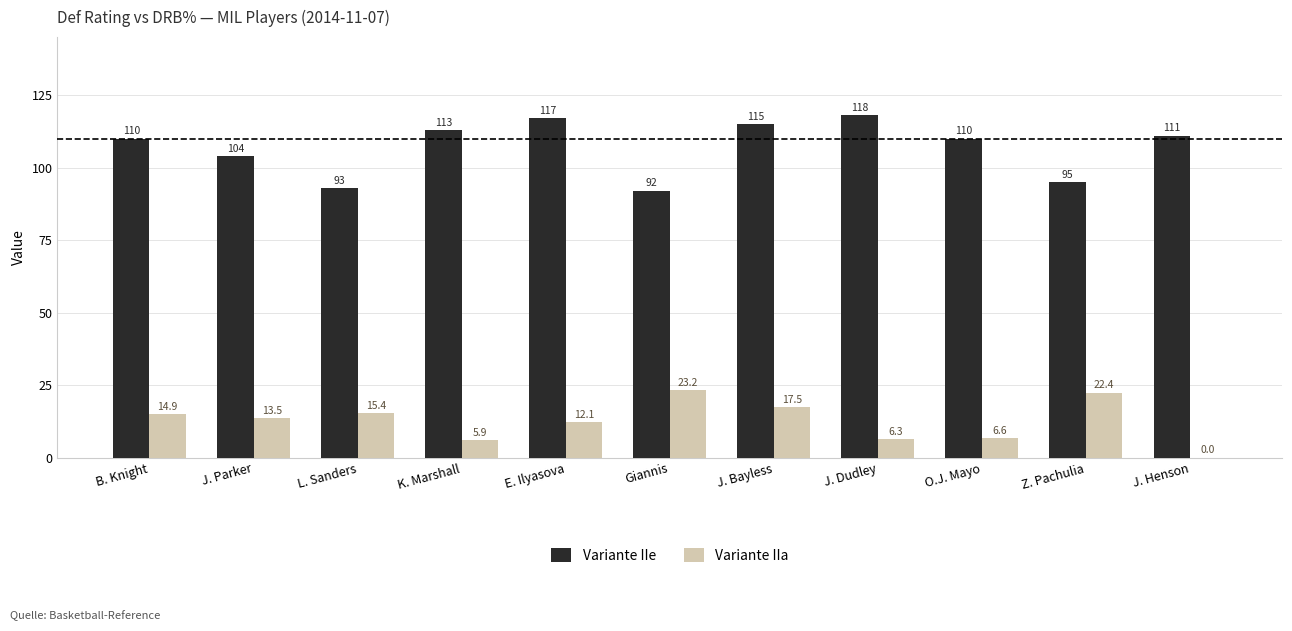

Reading left to right, what are all the values shown in this chart?

Variante IIe: 110.0	104.0	93.0	113.0	117.0	92.0	115.0	118.0	110.0	95.0	111.0
Variante IIa: 14.9	13.5	15.4	5.9	12.1	23.2	17.5	6.3	6.6	22.4	0.0